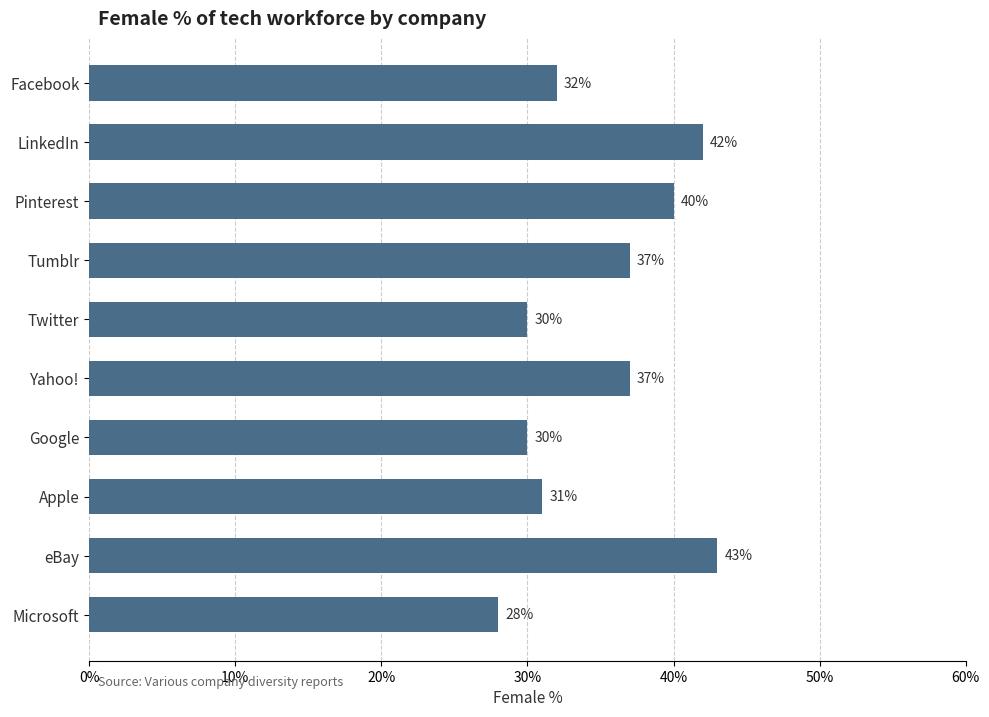

What is the change in value from Tumblr to Apple?

-6